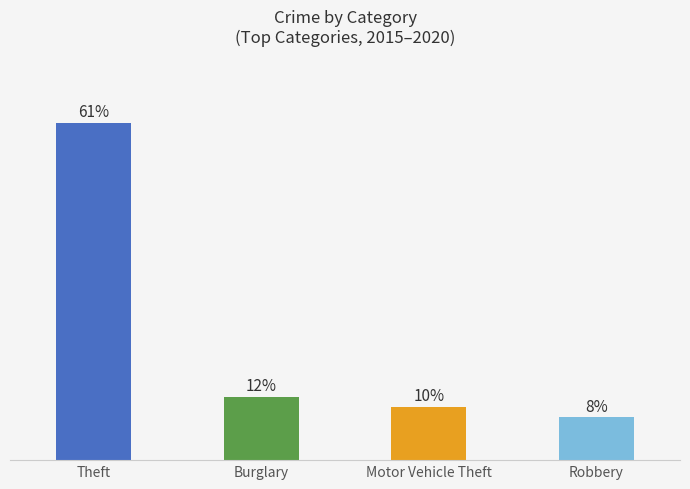

Reading right to left, what are all the values shown in this chart?

7.8	9.7	11.6	61.3